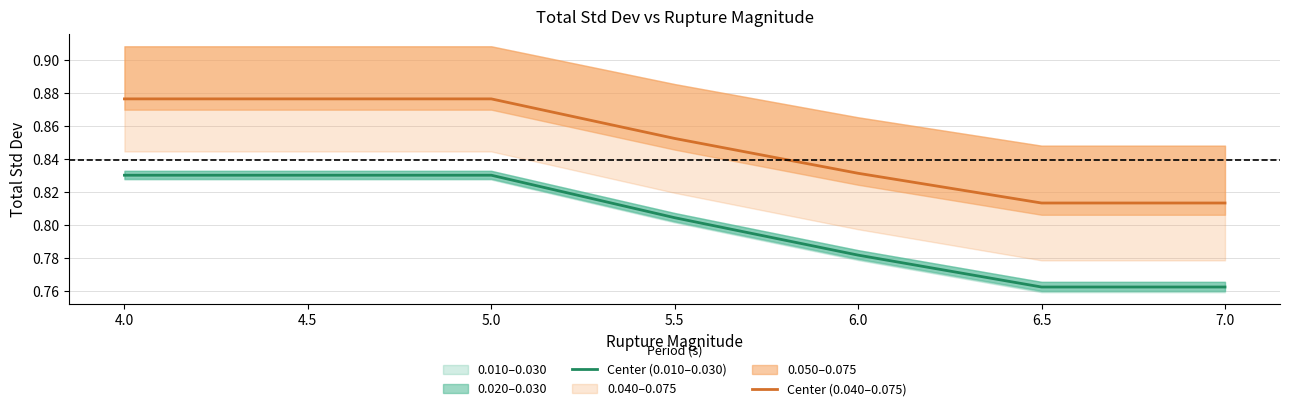

What value does the Center (0.040–0.075) series have at 4.5?

0.9